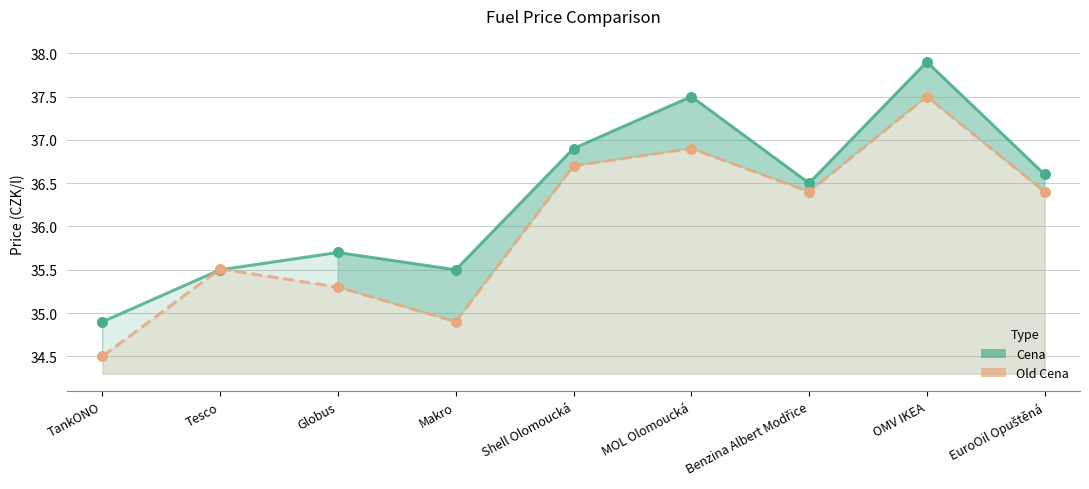

Which series reaches the maximum Y coordinate?

Cena